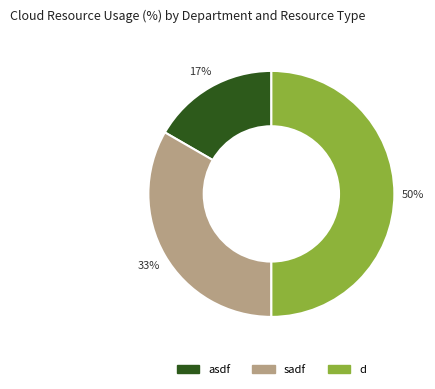

To the nearest percent, what percentage of the pie is d?

50%